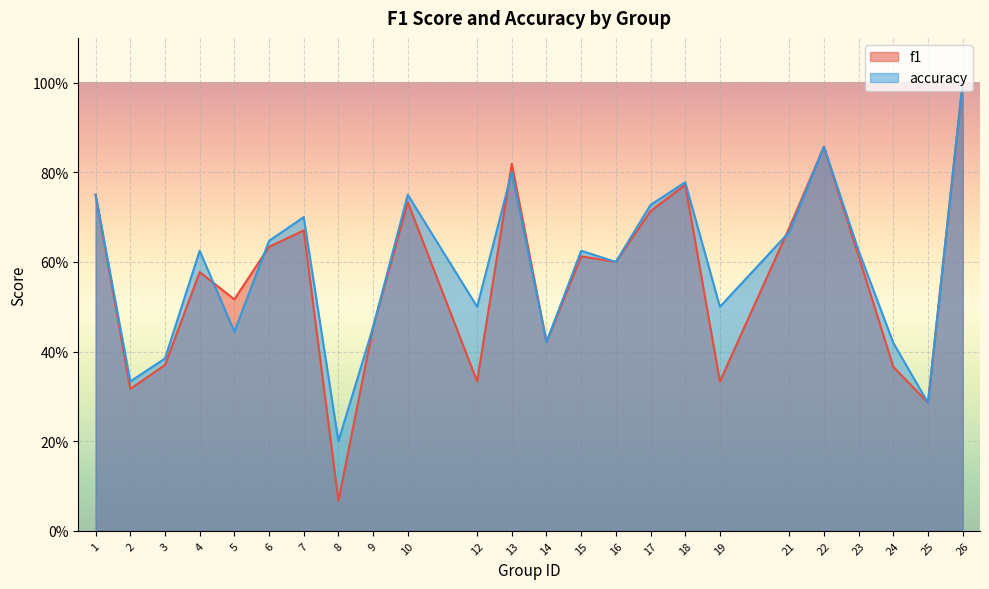

List the labels in order of accuracy value, largest first.

26, 22, 13, 18, 1, 10, 17, 7, 21, 6, 4, 15, 23, 16, 12, 19, 9, 5, 14, 24, 3, 2, 25, 8